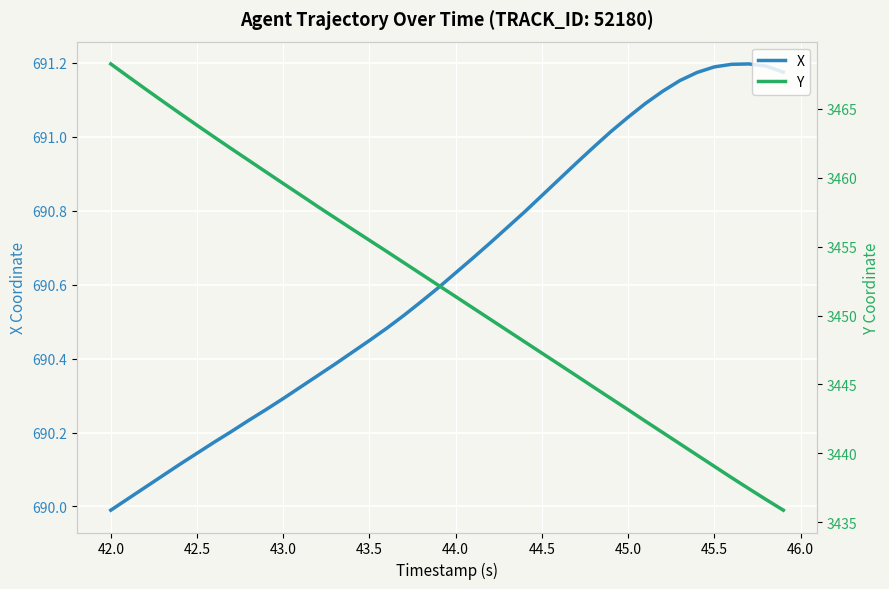

Which series has the largest range (max minus min)?

Y